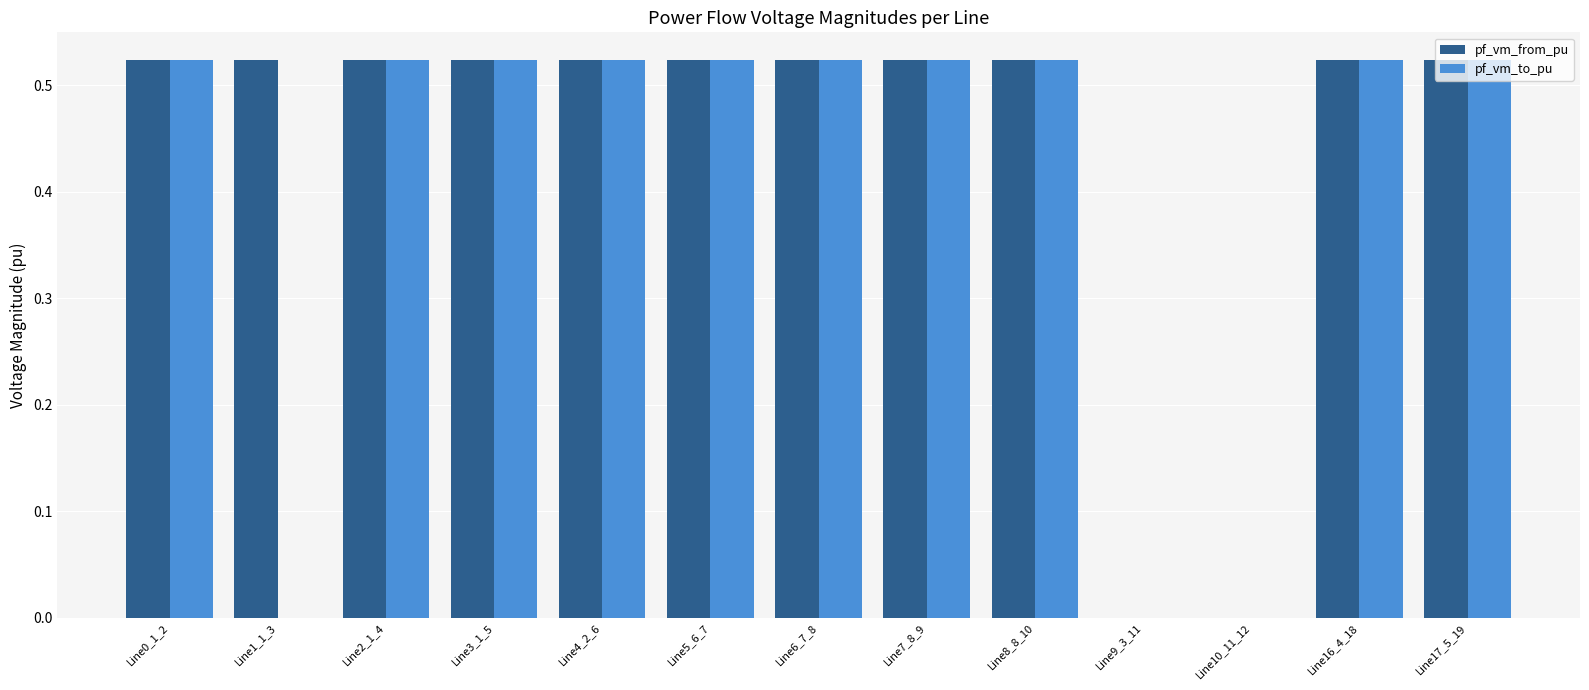

Count the number of data series in this chart.

2